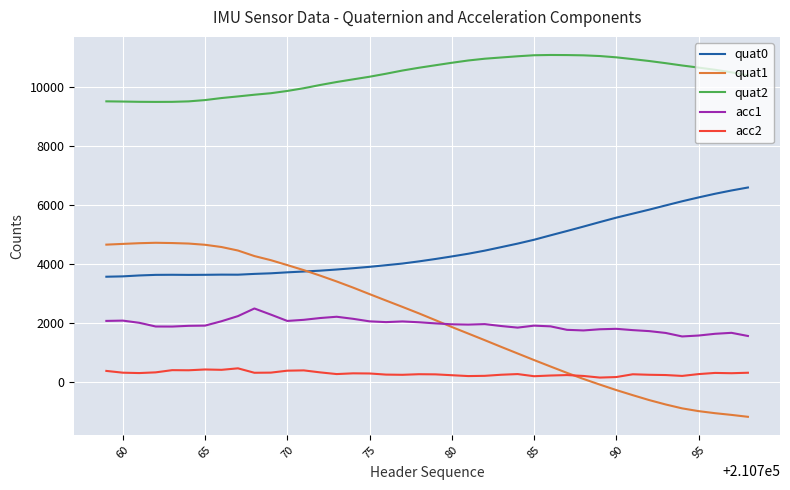

What is the greatest value displayed?

11093